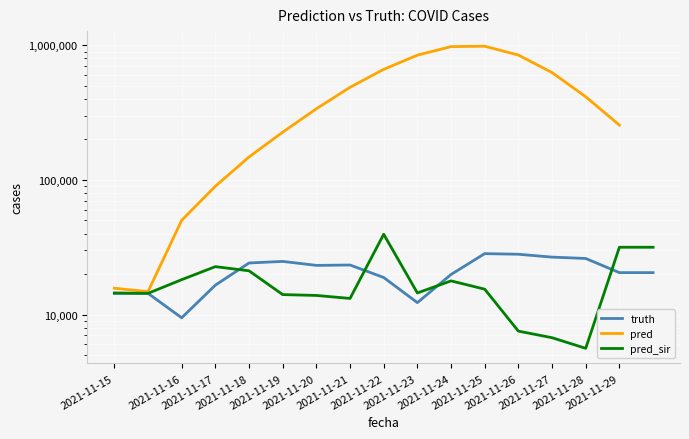

How many interior local peaks does the pred_sir series have?

3